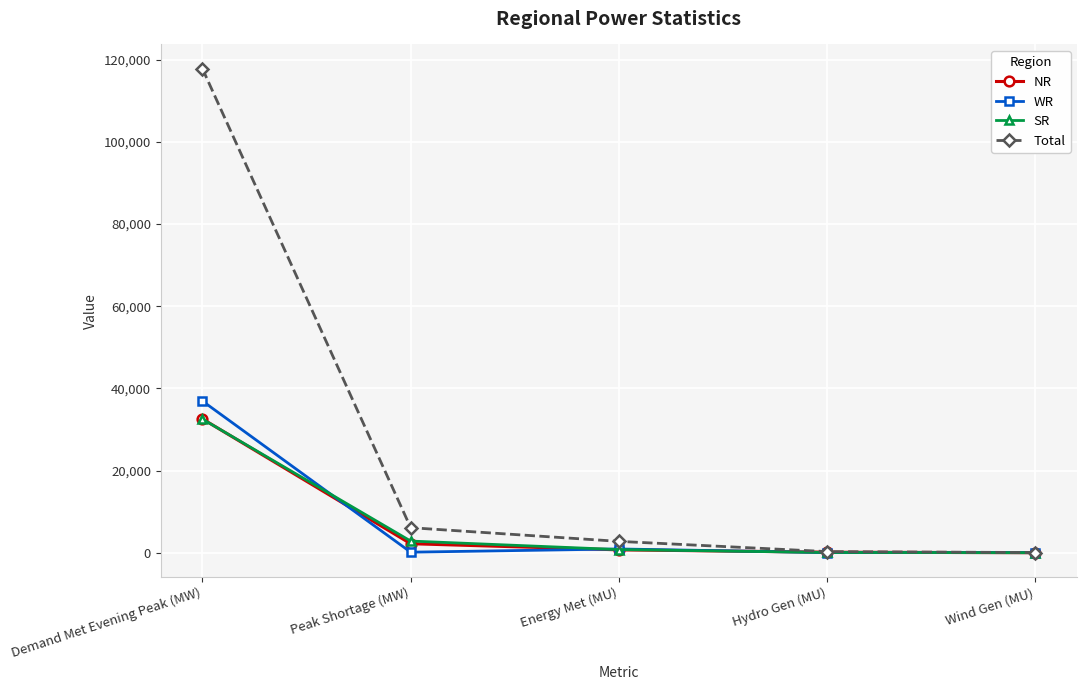

Is it true that SR equals 32535 at Demand Met Evening Peak (MW)?

True